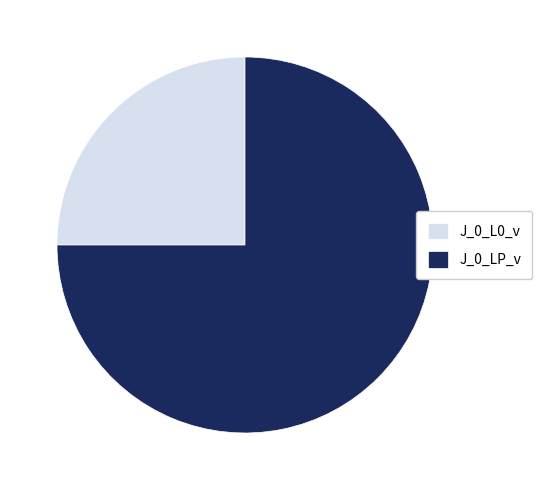

Is the sum of J_0_L0_v and J_0_LP_v greater than half?

Yes